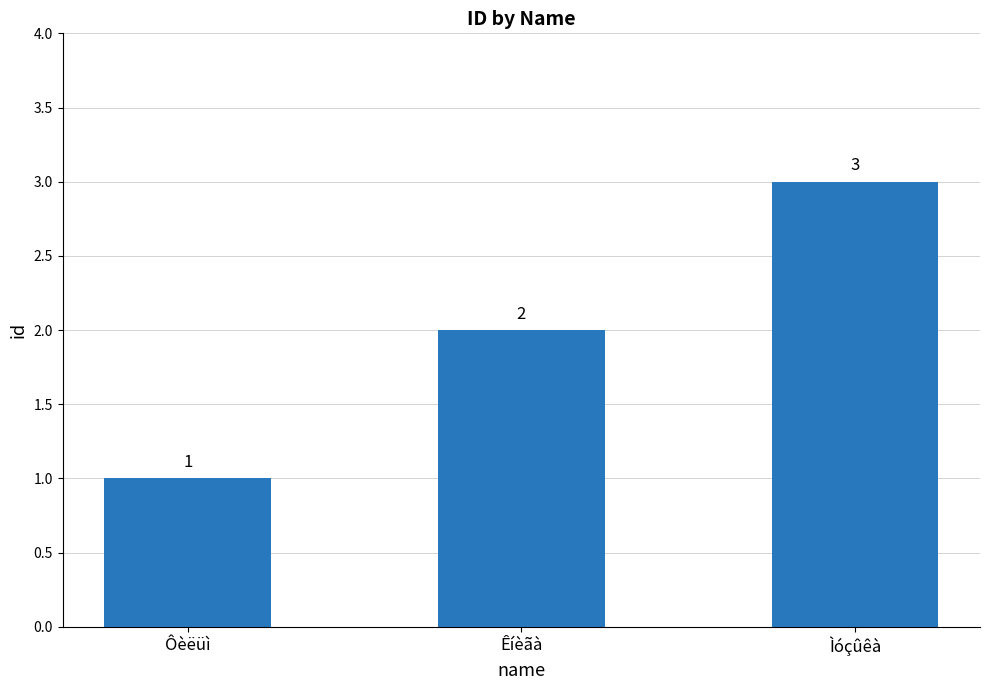

Where is the data nearest to the value 2?

Êíèãà